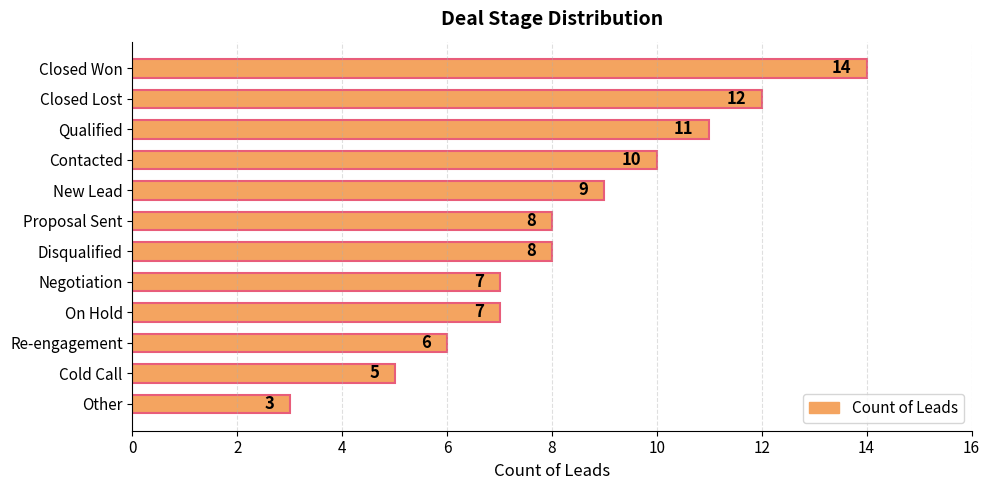

Is it true that the value at Disqualified is 5?

False